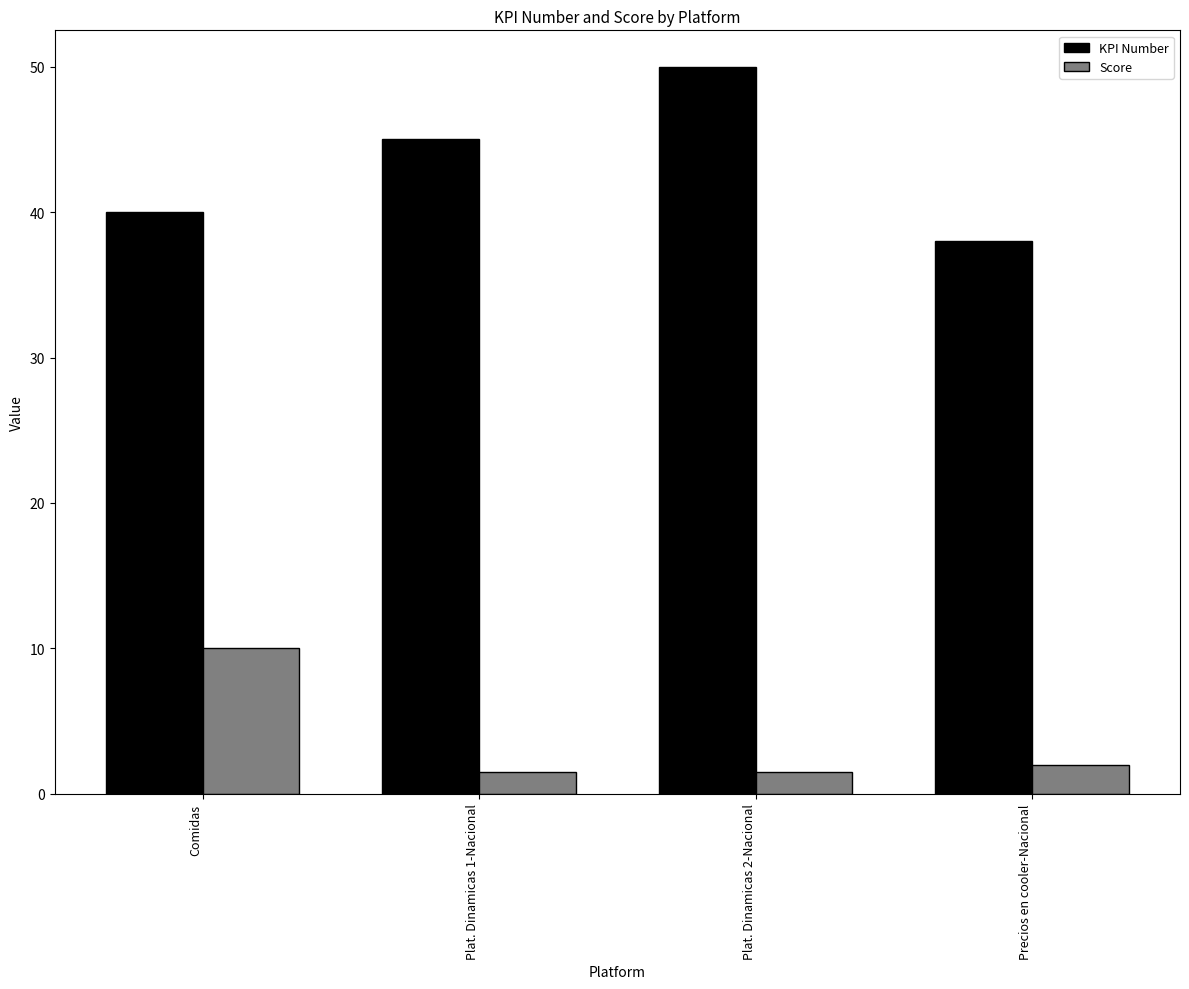

Rank the series by their maximum value, from highest to lowest.

KPI Number, Score